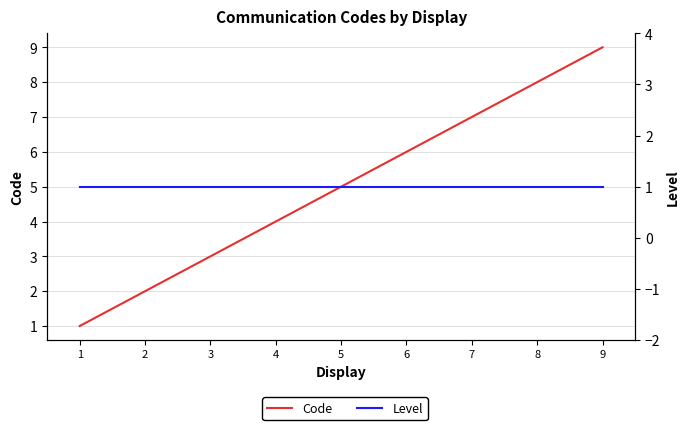

What is the difference between the maximum and second lowest values in the Code series?

7